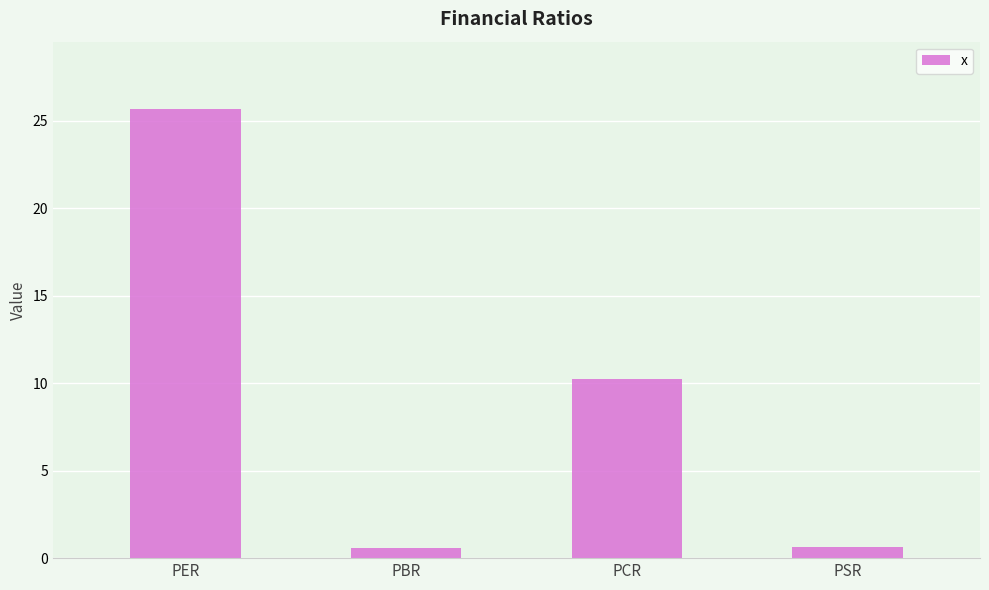

What is the greatest value displayed?

25.7